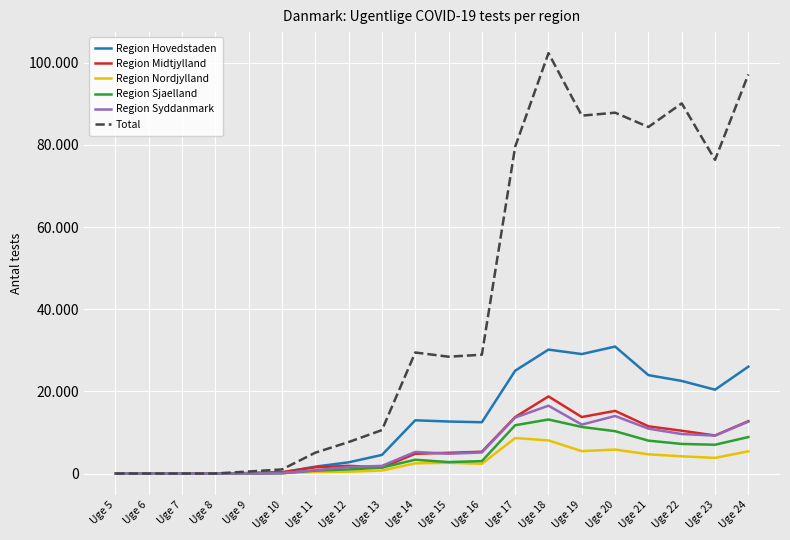

At which label does Region Midtjylland reach its peak?

Uge 18